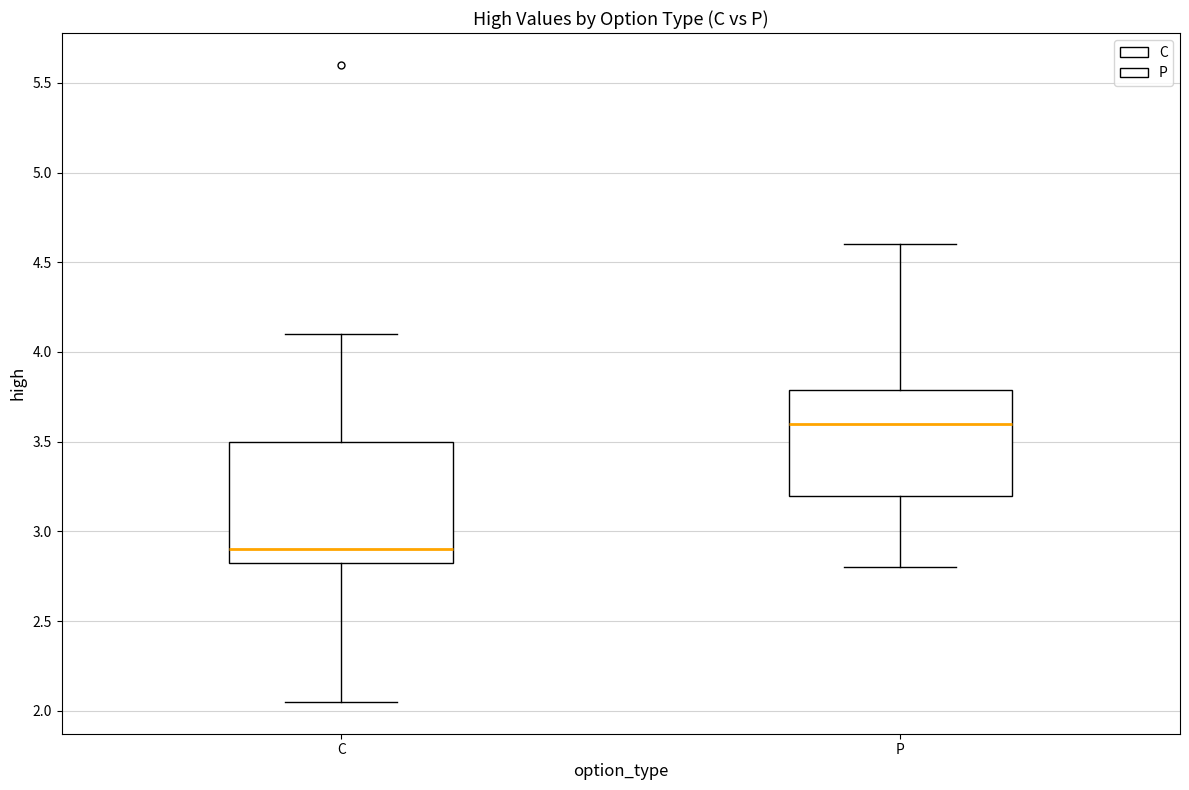

Where does the lower whisker of the box for P end on the y-axis? The values are not printed on the chart, so give them approximately, as read against the axis.

2.80